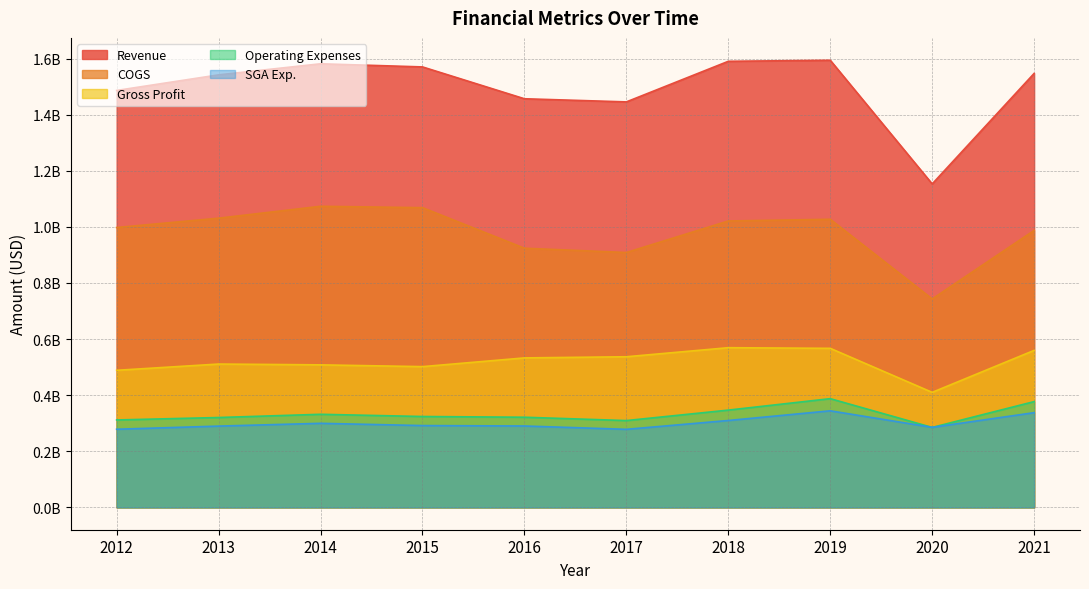

What is the spread (max minus min) of values at 2020?

868000000